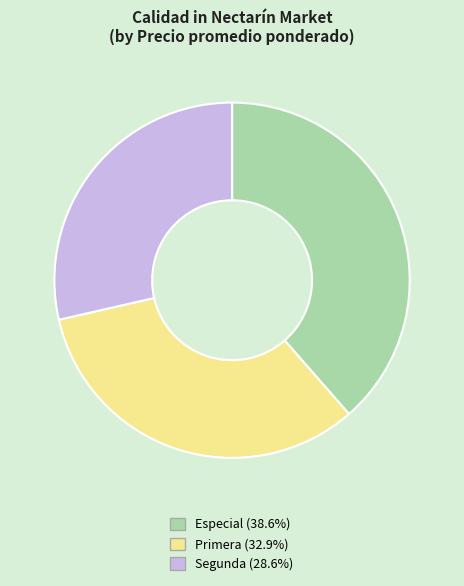

Rank the categories by value from lowest to highest.

Segunda, Primera, Especial